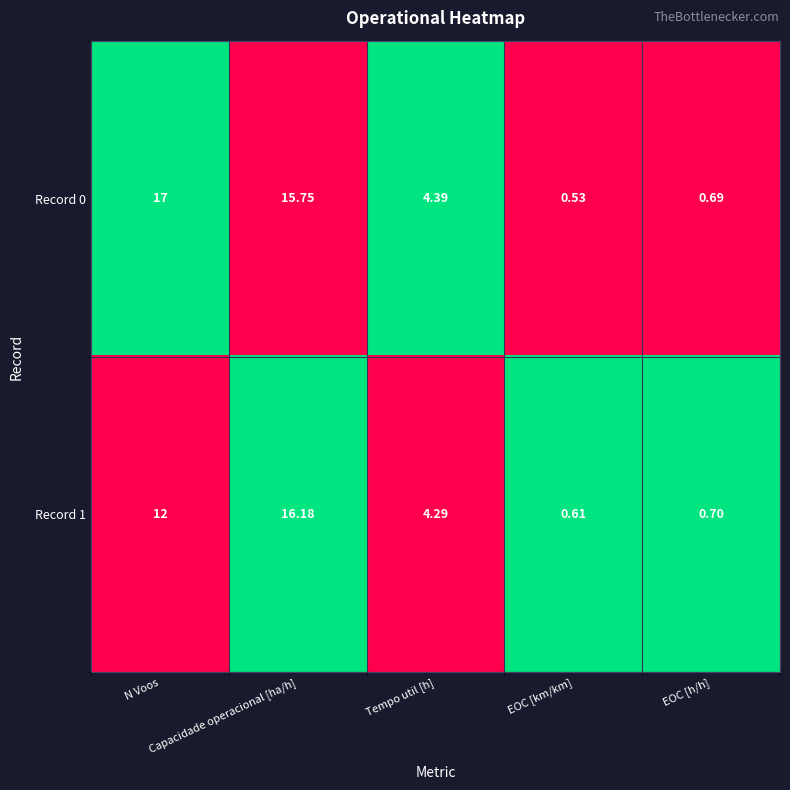

Which series has the widest spread of values?

Record 0